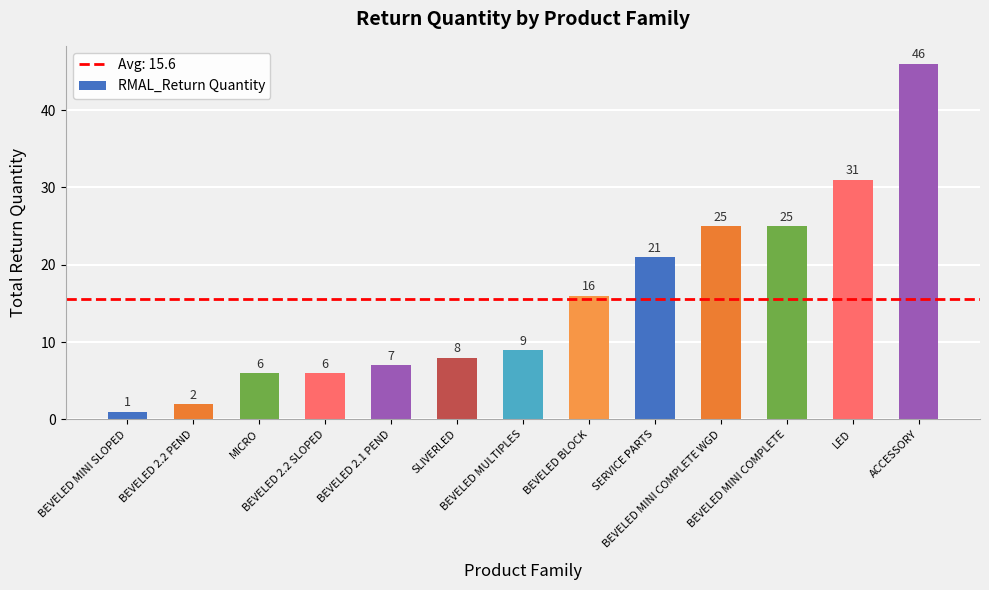

Between BEVELED 2.1 PEND and BEVELED MINI COMPLETE WGD, which is larger?

BEVELED MINI COMPLETE WGD